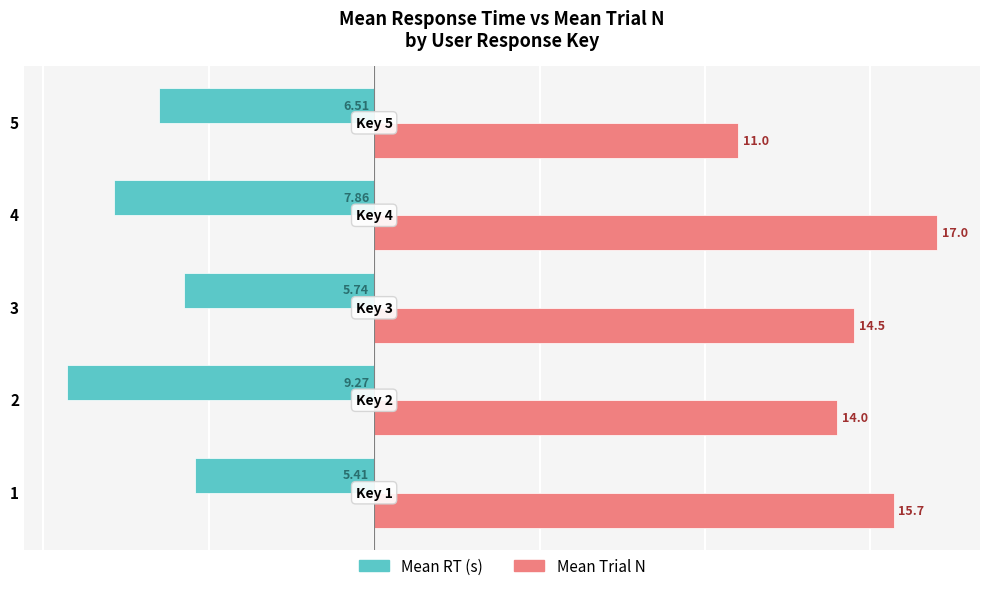

Rank the series at 3 from highest to lowest value.

Mean Trial N, Mean RT (s)